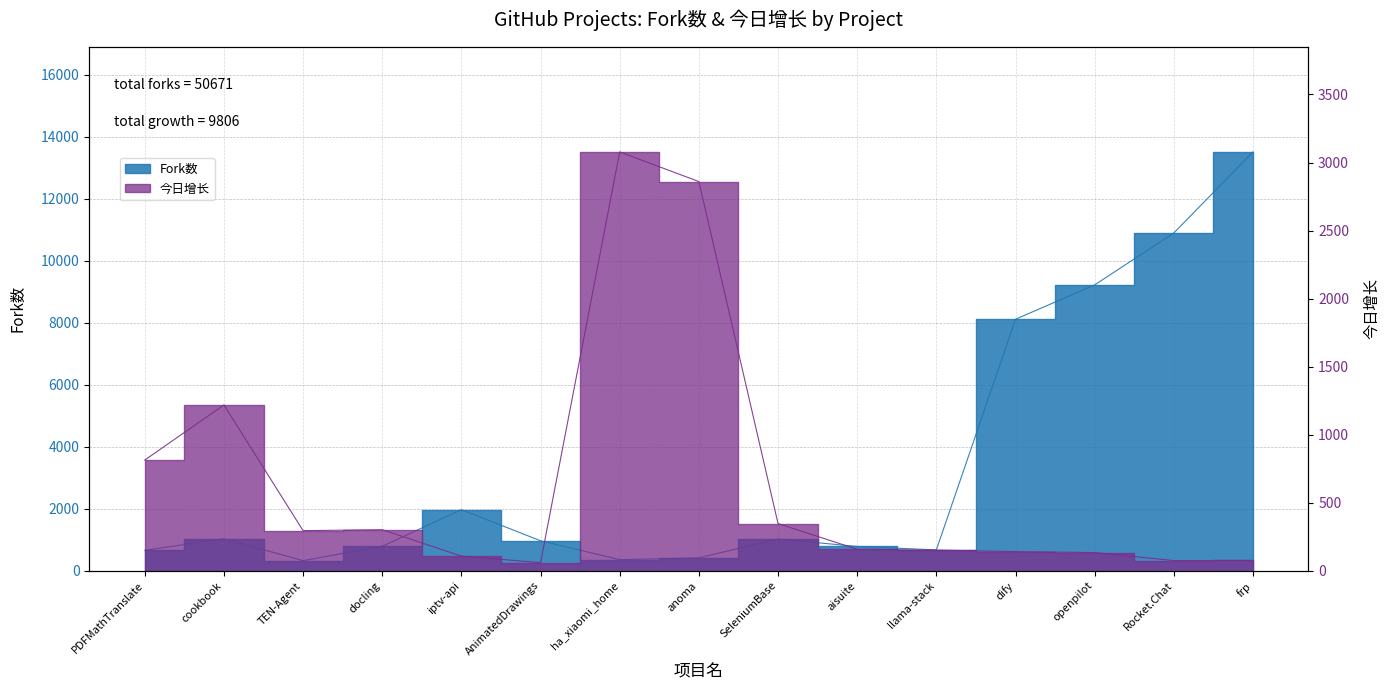

What is the label of the 3rd point from the right?

openpilot